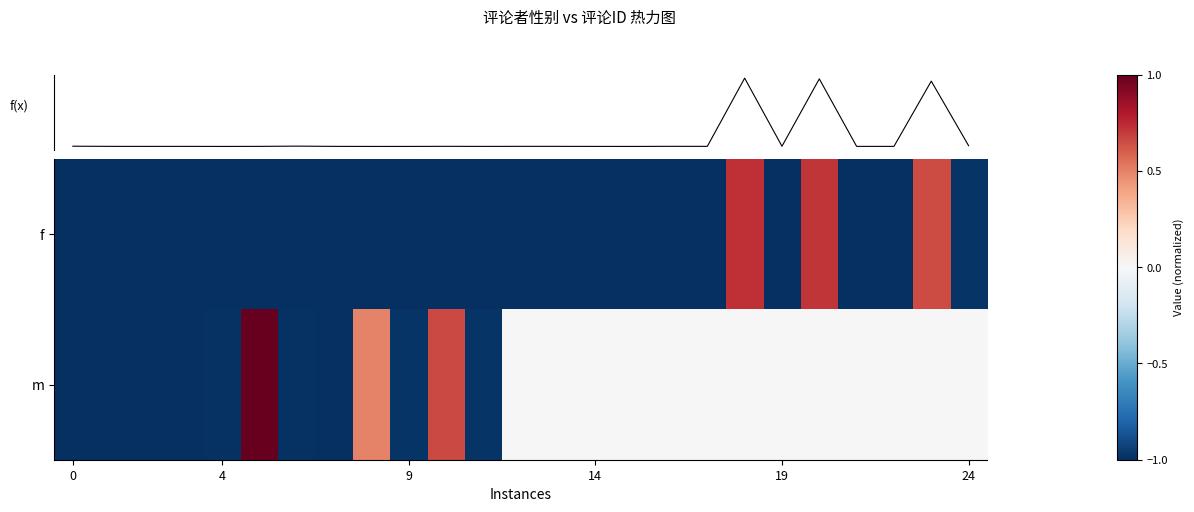

What is the total value across all series at 20?

1.4